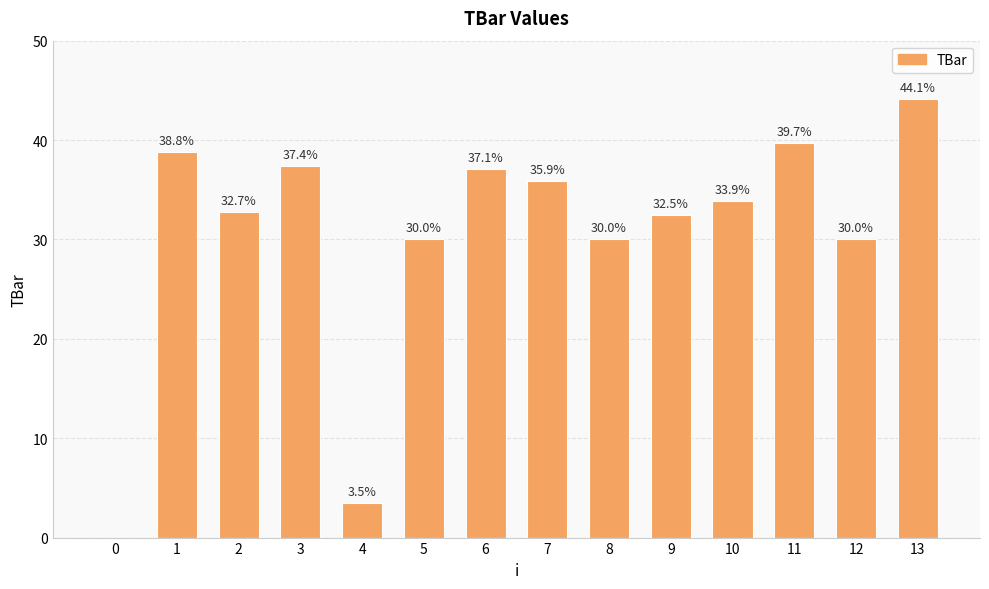

Which has a higher value, 4 or 12?

12